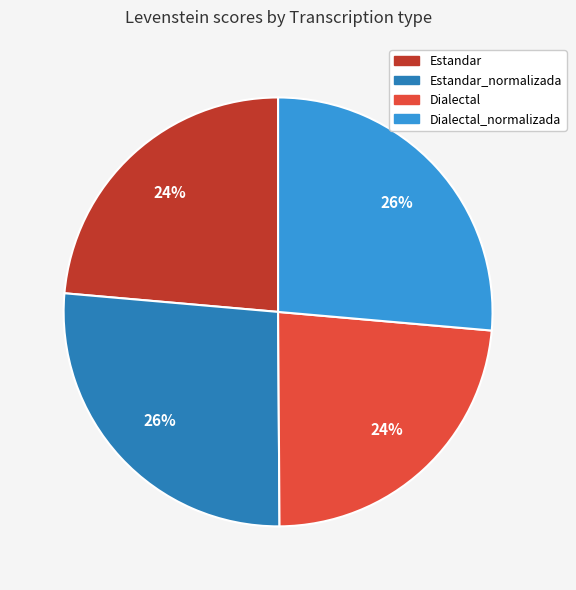

To the nearest percent, what is the average slice percentage?

25%